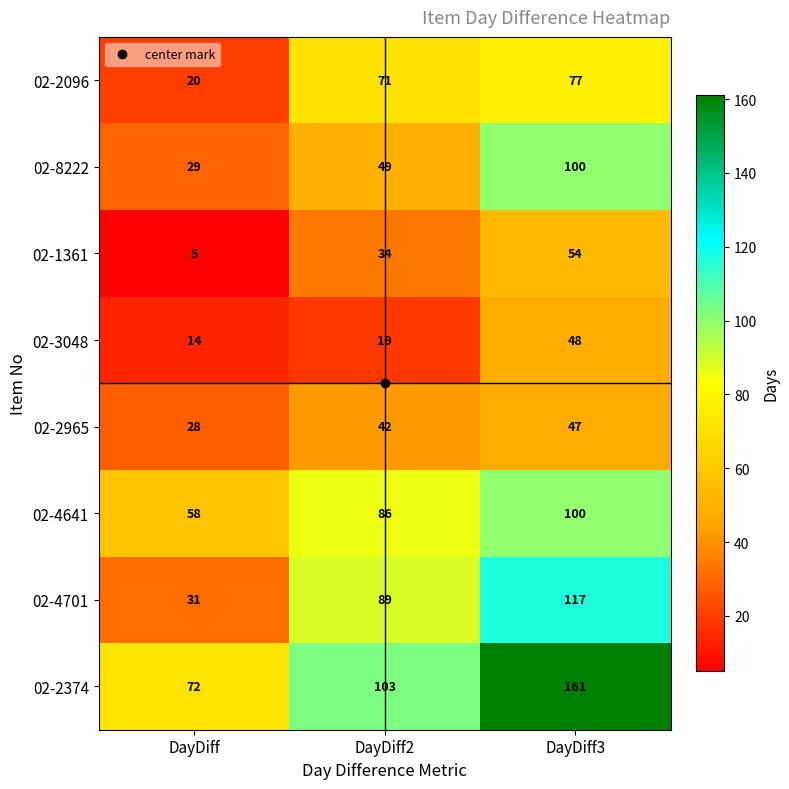

Is the value of 02-2096 at DayDiff3 greater than the value of 02-4641 at DayDiff3?

No